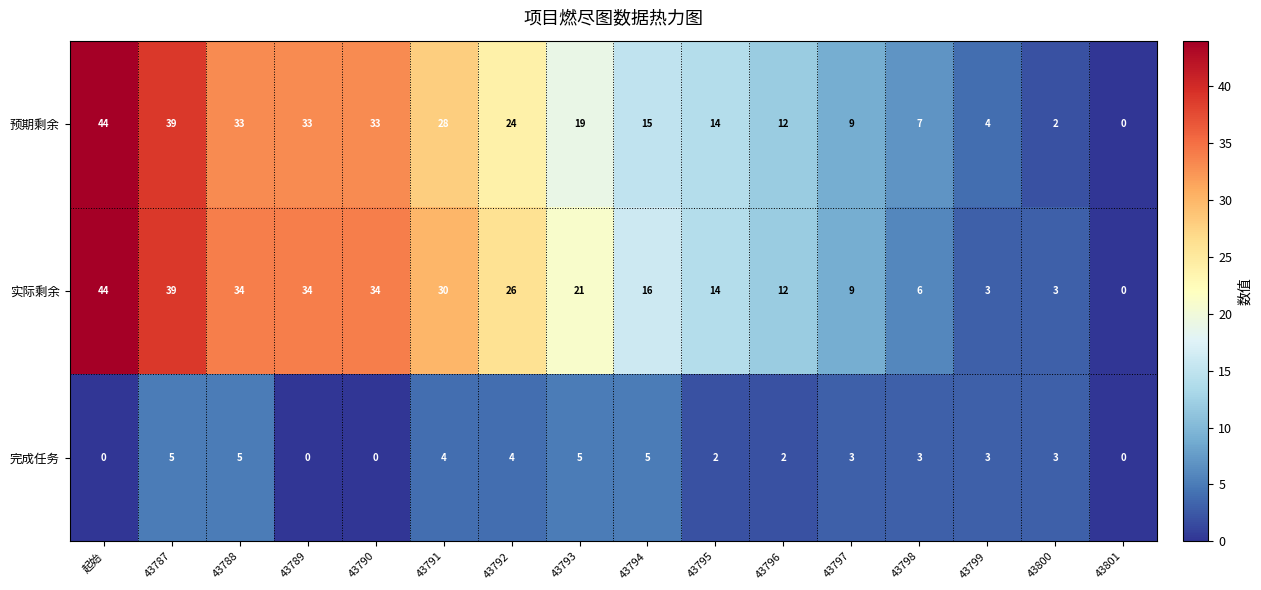

What is the difference between the maximum and minimum values in the 实际剩余 series?

44